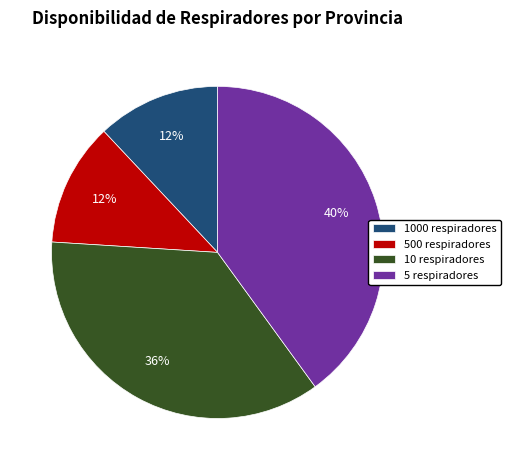

What is the largest slice in the pie chart?

5 respiradores